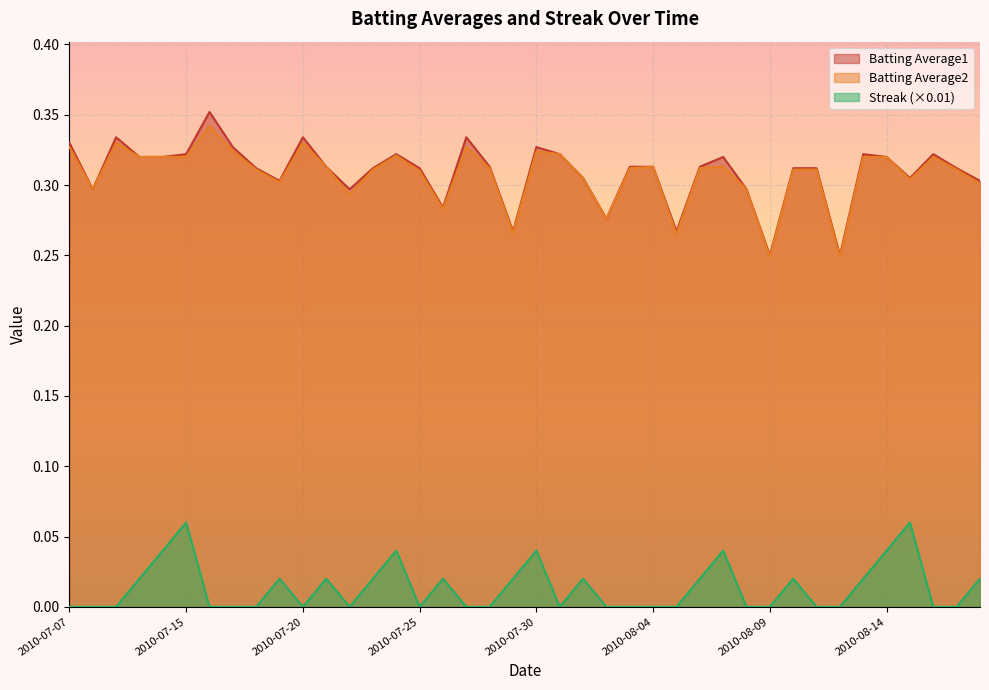

At how many categories does at least one series exceed 0?

40